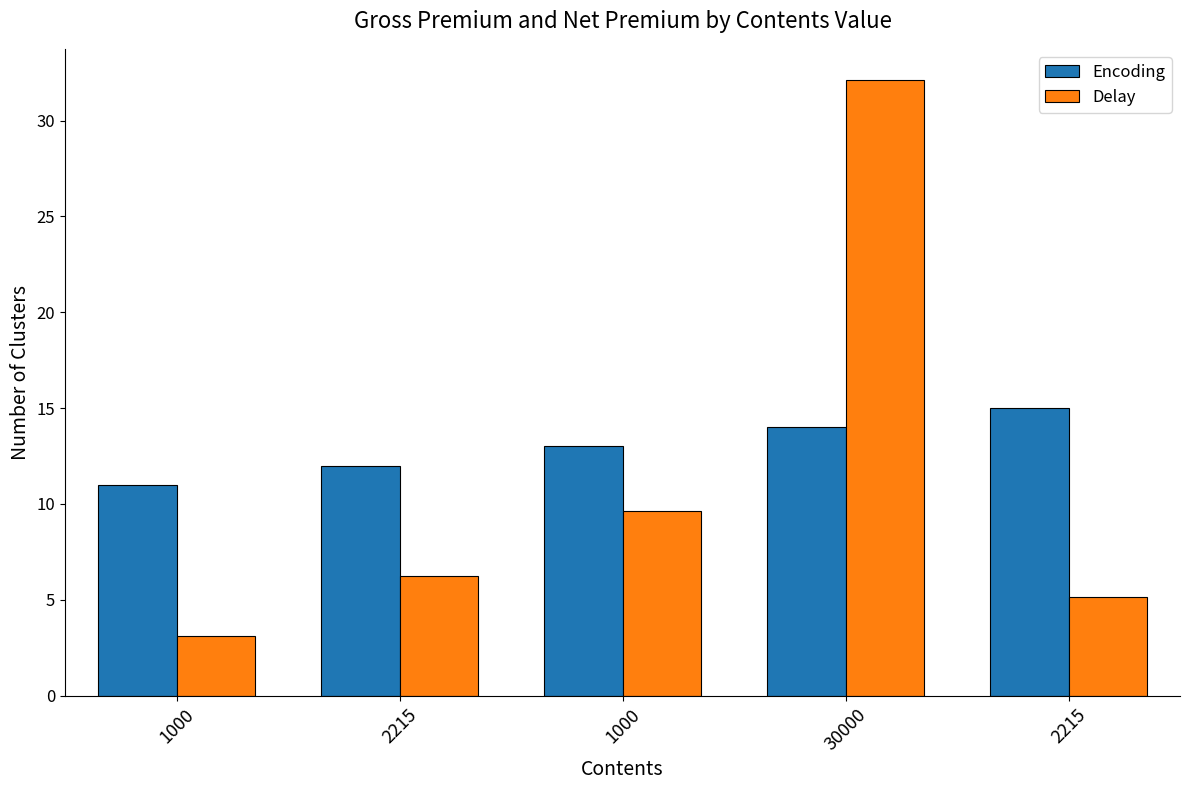

What is the value of the Delay bar at the 4th from the left?

32.1